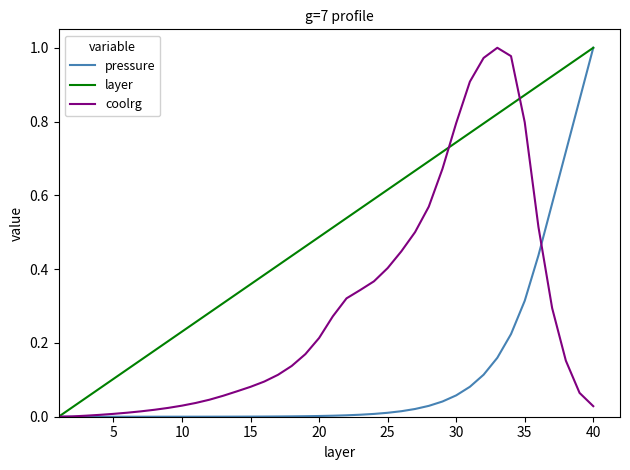

List the series in order of their overall mean, highest first.

layer, coolrg, pressure